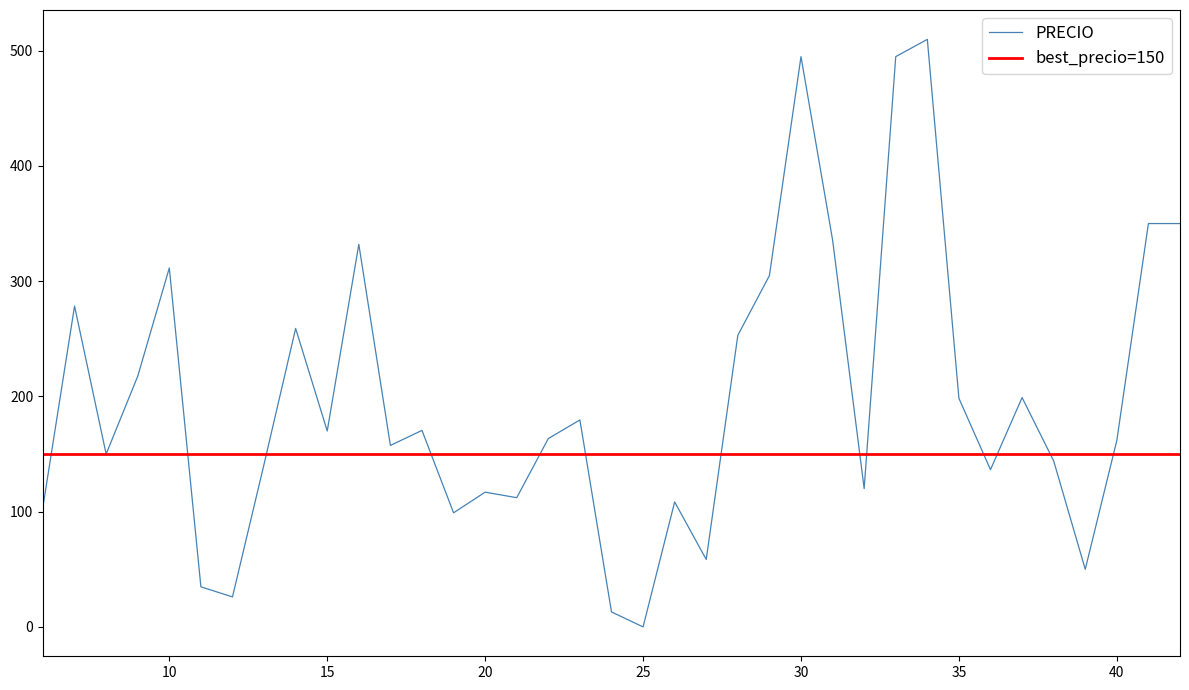

What is the highest value of the PRECIO series?

509.8